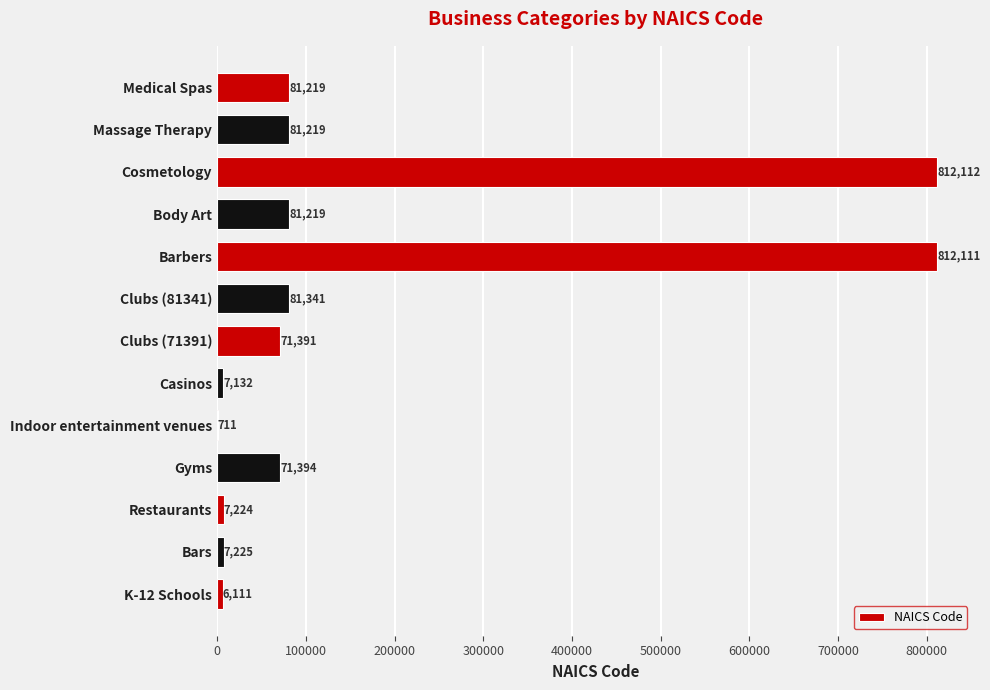

Which label corresponds to the largest value in the chart?

Cosmetology